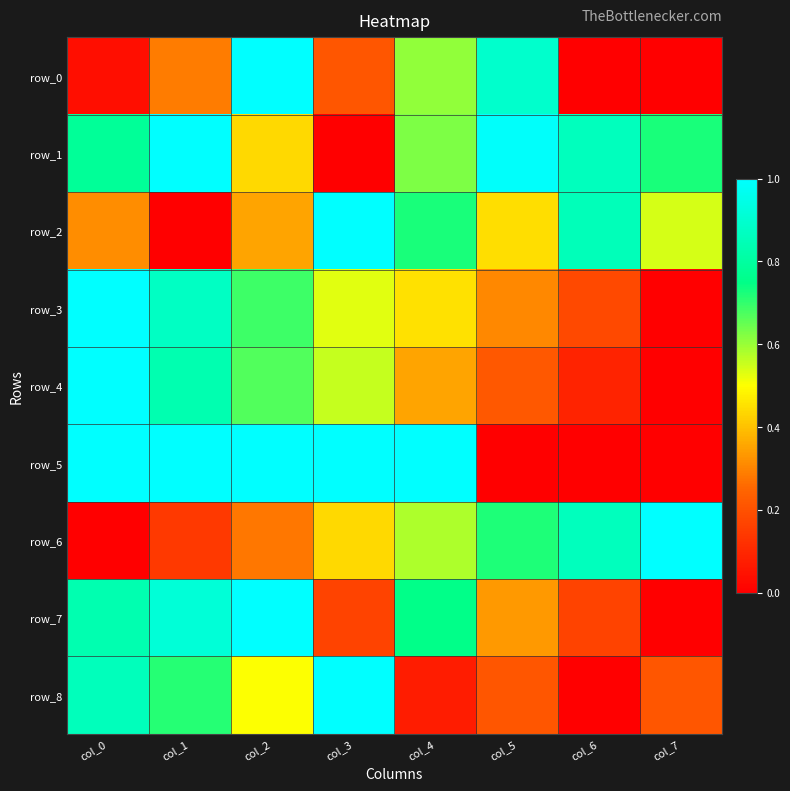

What value does the row_6 series have at col_3?

0.4